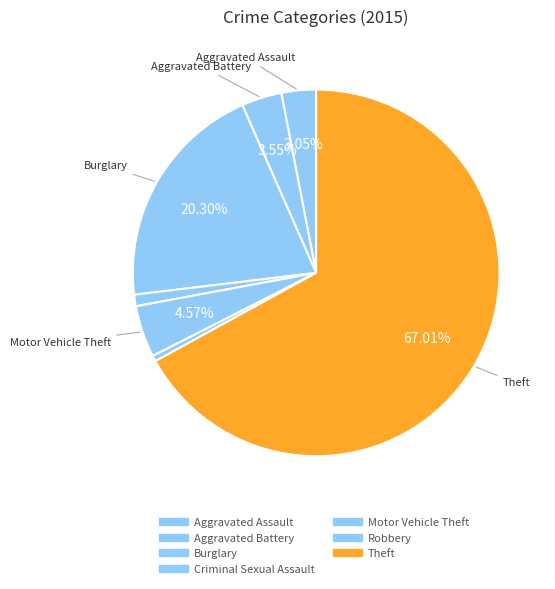

How many slices are in this pie chart?

7